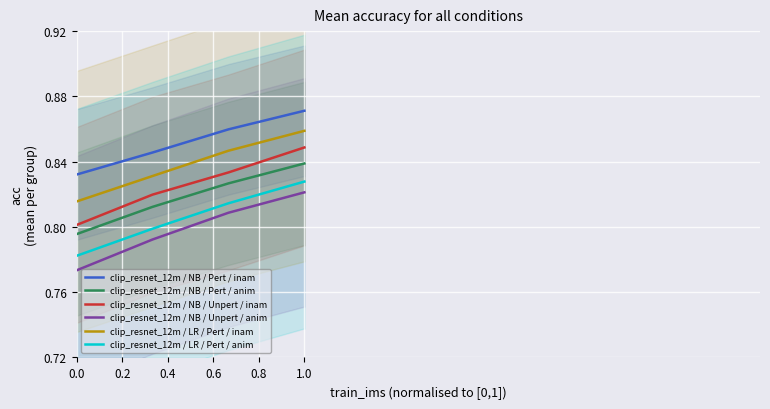

True or false: clip_resnet_12m / NB / Pert / inam and clip_resnet_12m / LR / Pert / anim cross at least once.

False